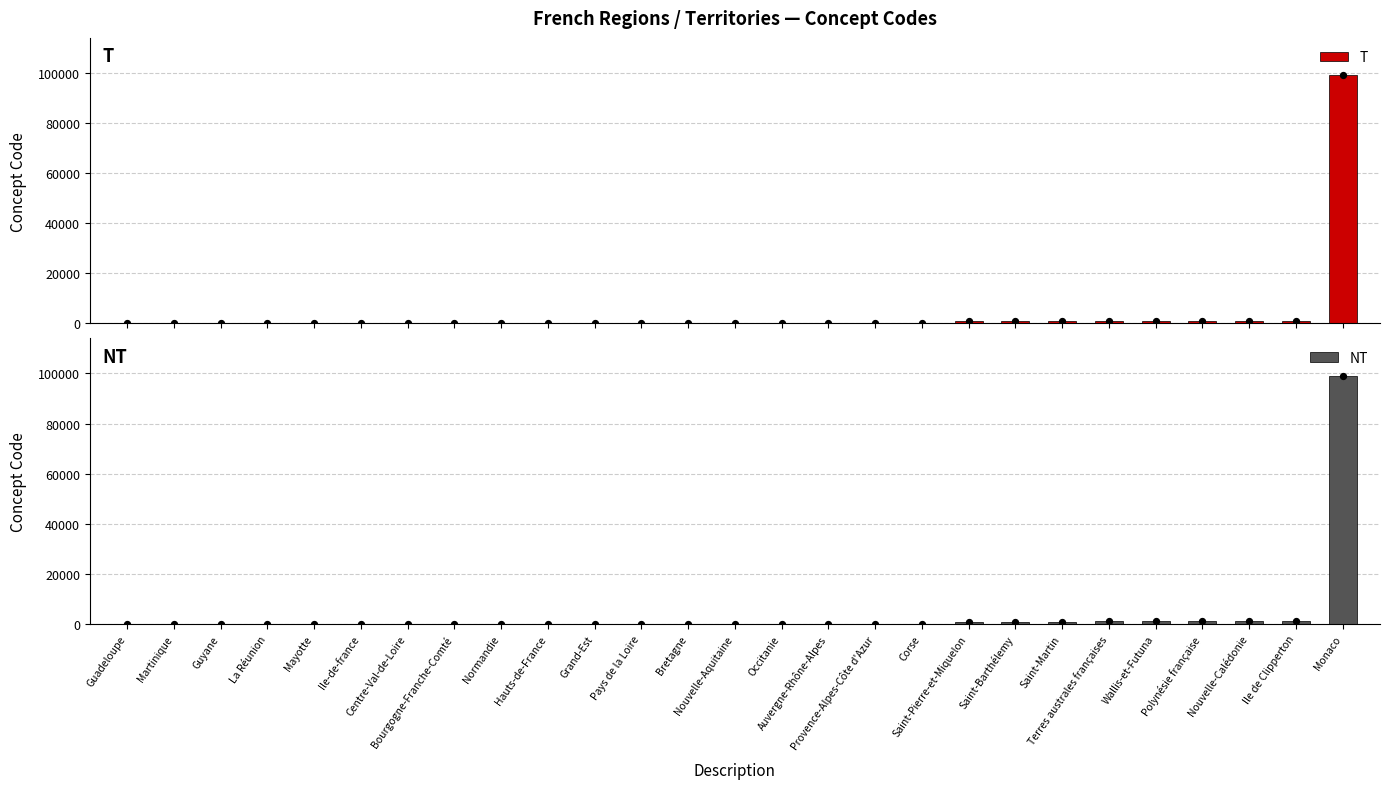

At how many categories does at least one series exceed 43498?

1